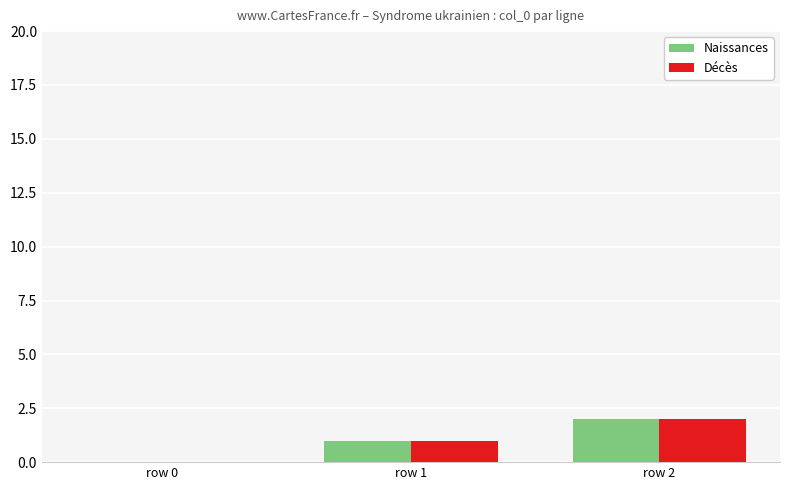

The Naissances series shows -1 at row 0. True or false?

False